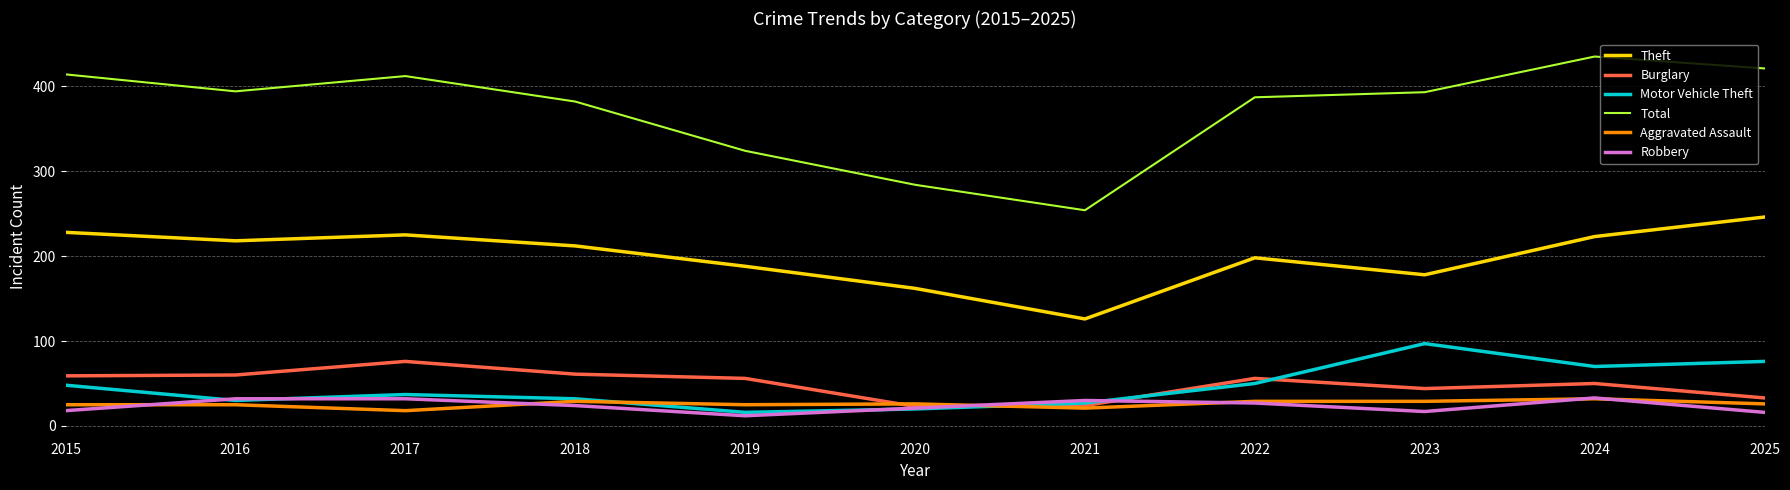

True or false: Aggravated Assault has a value of 18 at 2017.

True